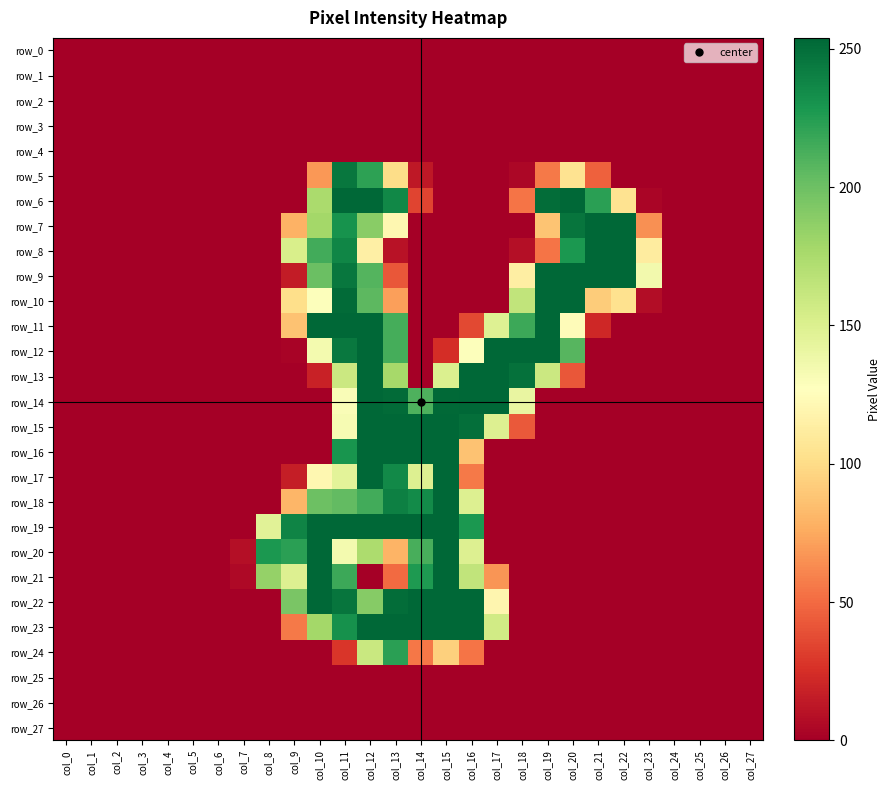

The value of row_15 at col_15 is 331. True or false?

False